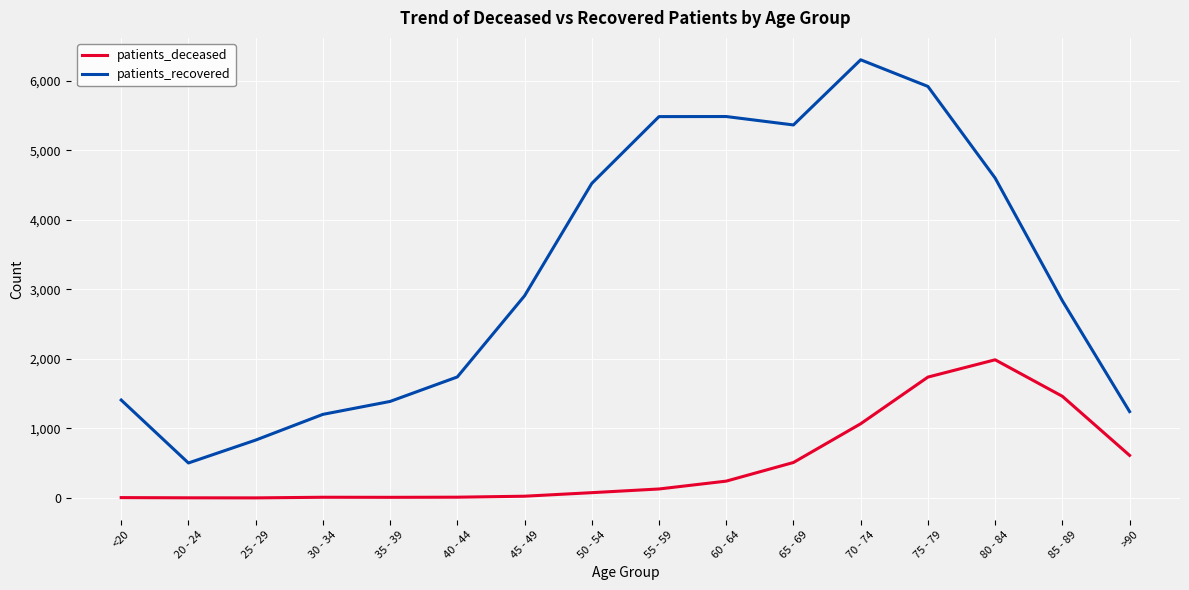

True or false: patients_deceased and patients_recovered intersect in this chart.

False